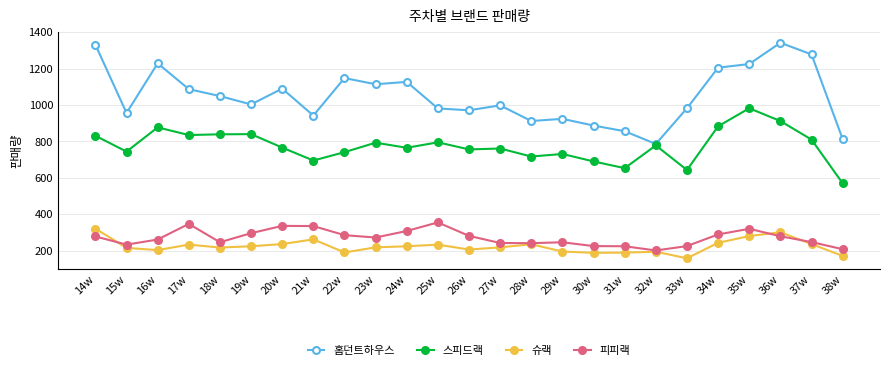

What is the sum of the 피피랙 values at 22w and 18w?

531